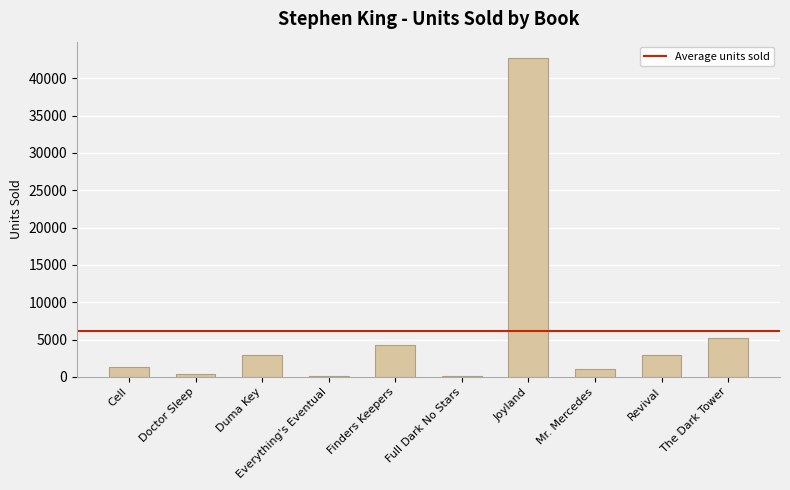

What is the sum of the values at Finders Keepers and Revival?

7196